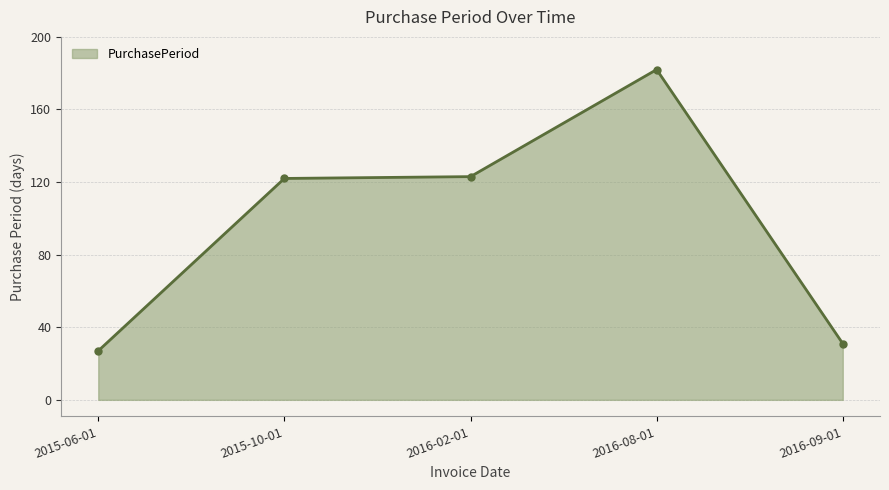

Is it true that the value at 2015-10-01 is 122?

True